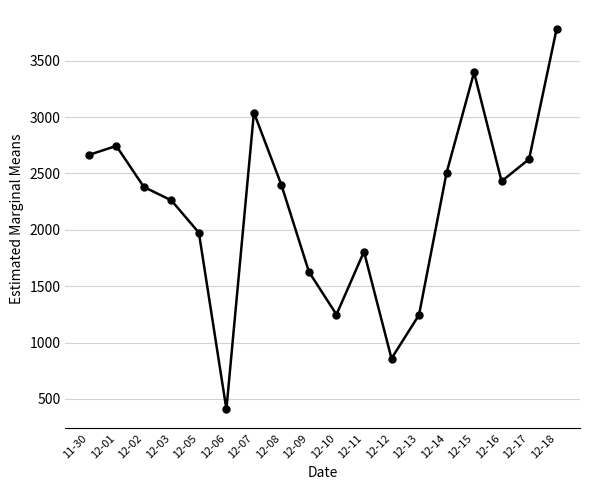

What is the value of the 3rd point from the left?

2380